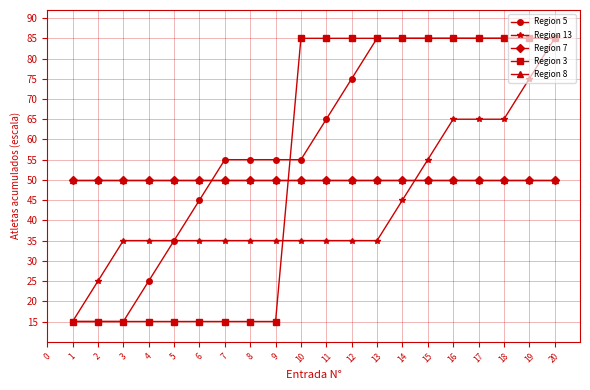

Does the chart have visible grid lines?

Yes